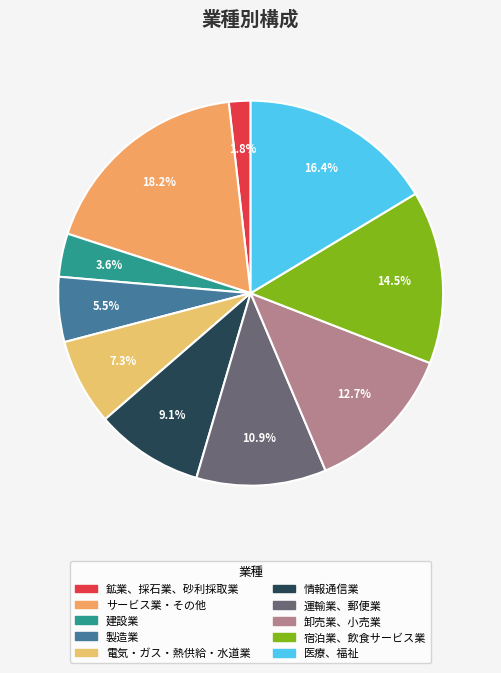

Which category has the smallest portion of the pie?

鉱業、採石業、砂利採取業